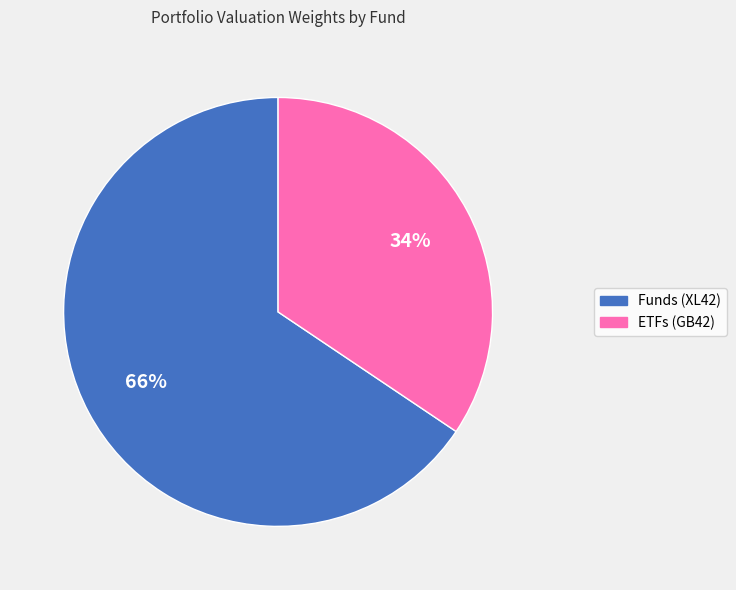

Does any single category account for the majority?

Yes